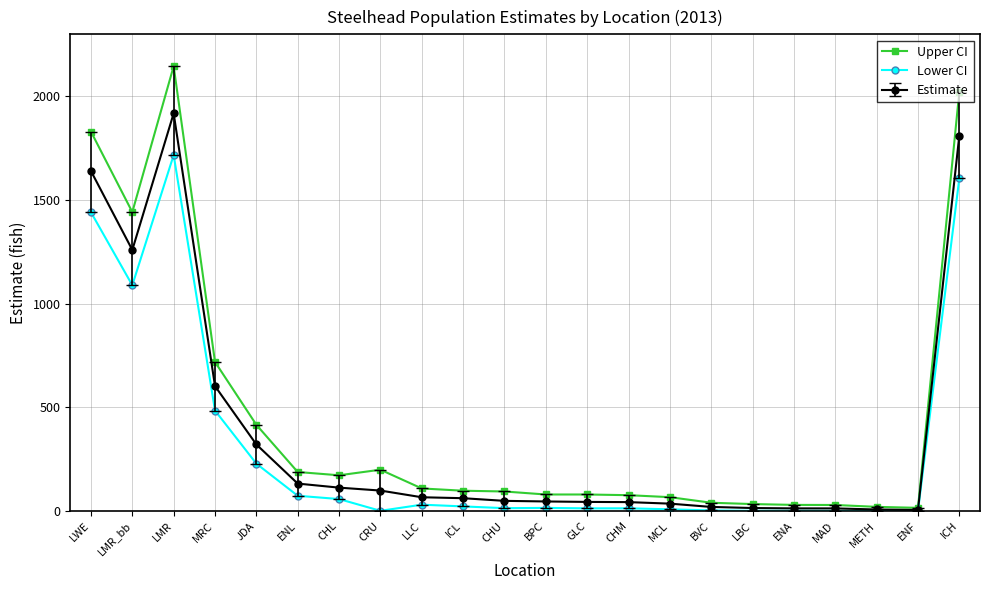

How many lines are shown in the chart?

3